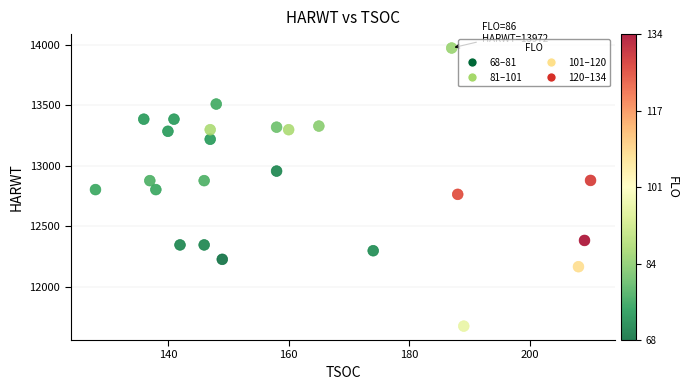

What is the range of X values (max minus min)?

82